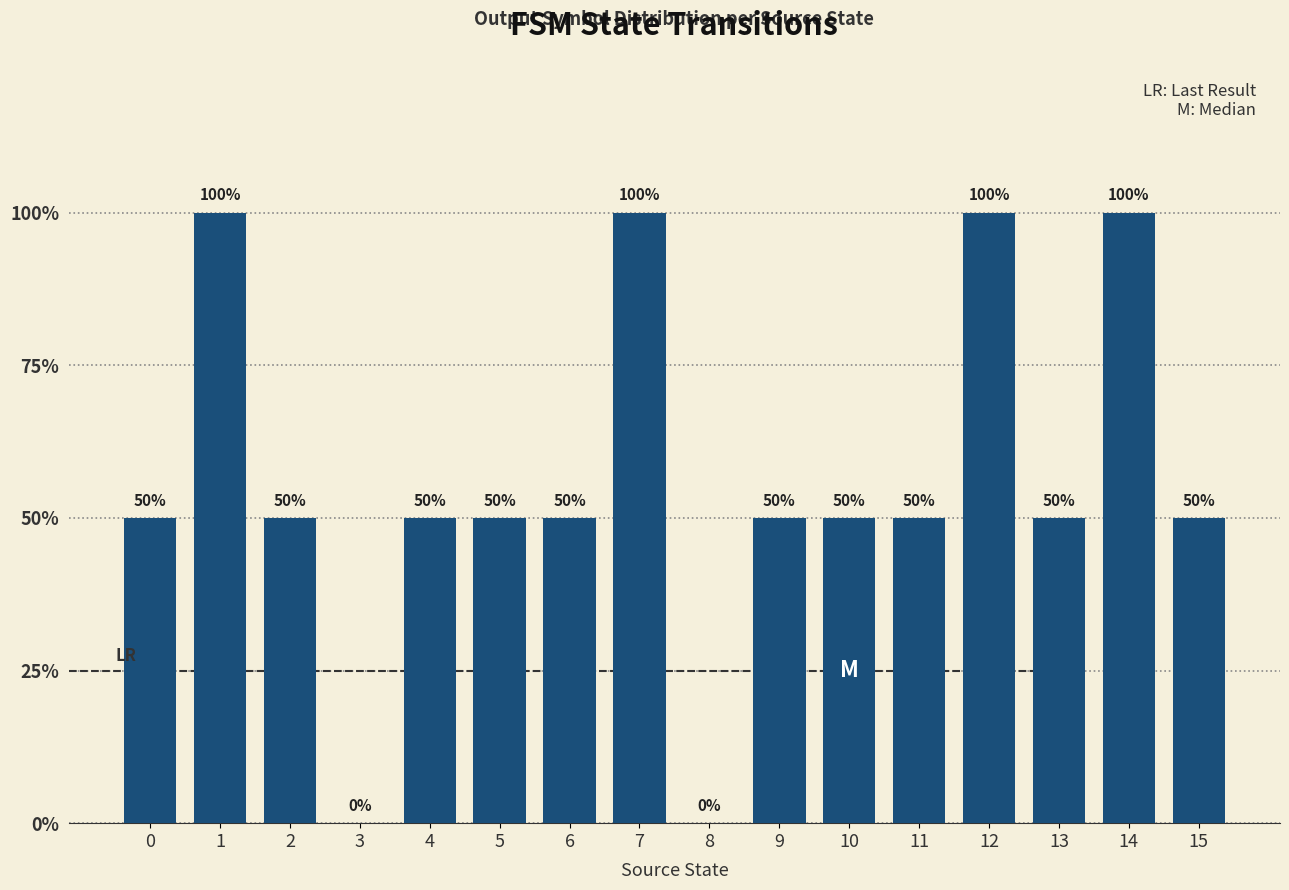

Are the bars horizontal?

No